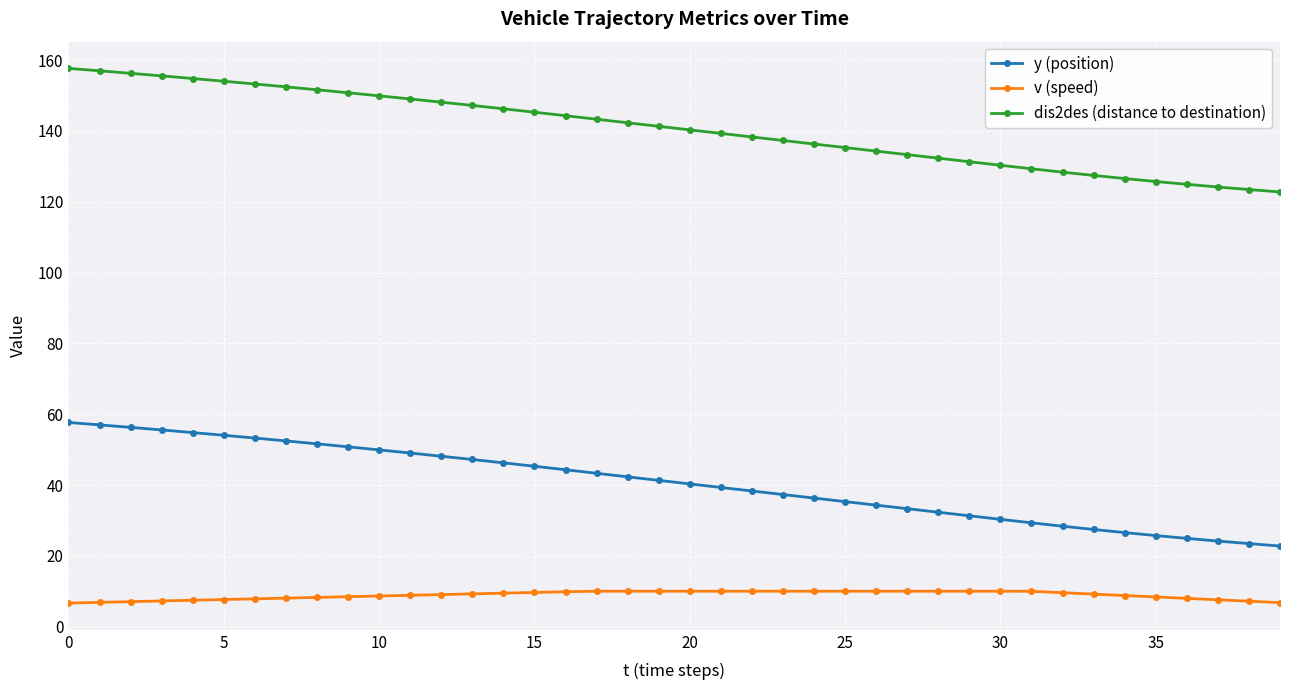

What is the lowest value of the v (speed) series?

6.7